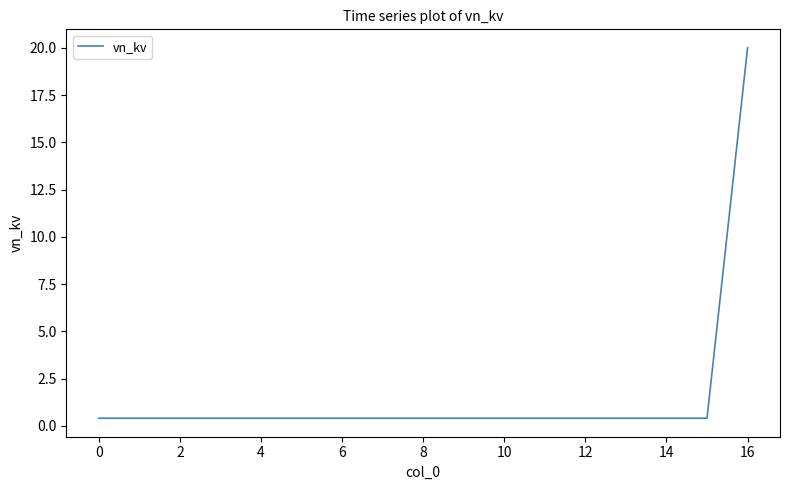

How many lines are shown in the chart?

1